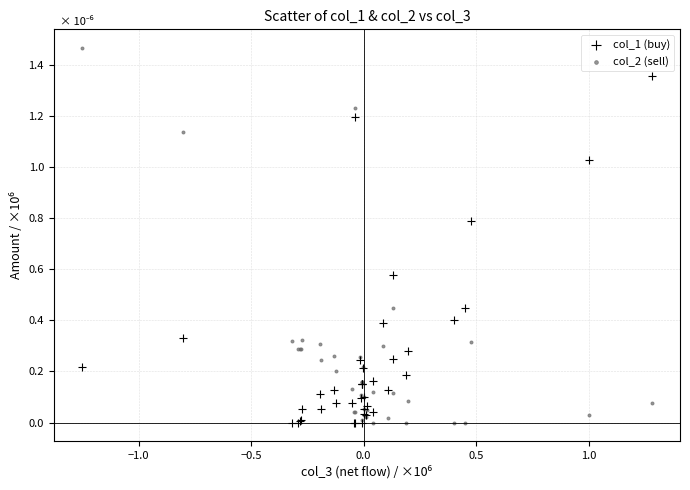

What are all the series names shown in the legend?

col_1 (buy), col_2 (sell)